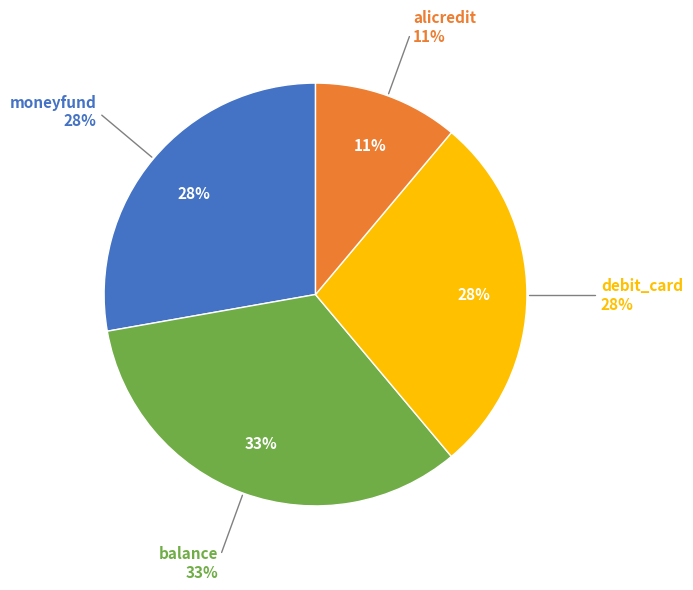

How much of the chart is everything except moneyfund?

72.2%